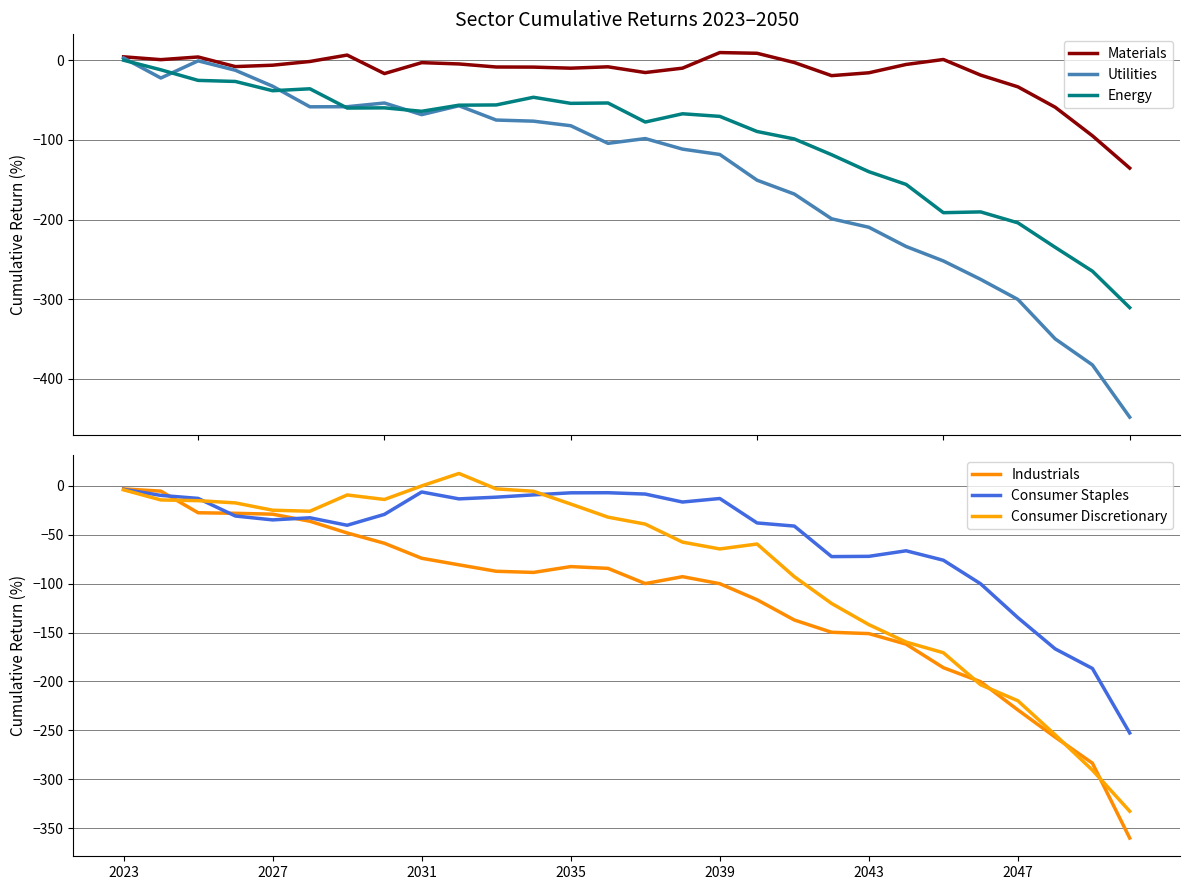

True or false: Consumer Discretionary has a value of -25.0 at 2027.

True